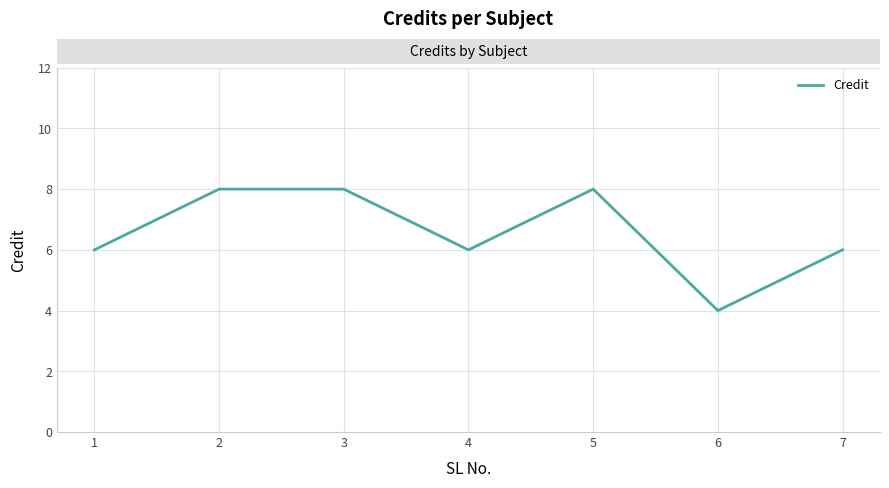

The chart shows a value of 8 at 2. True or false?

True